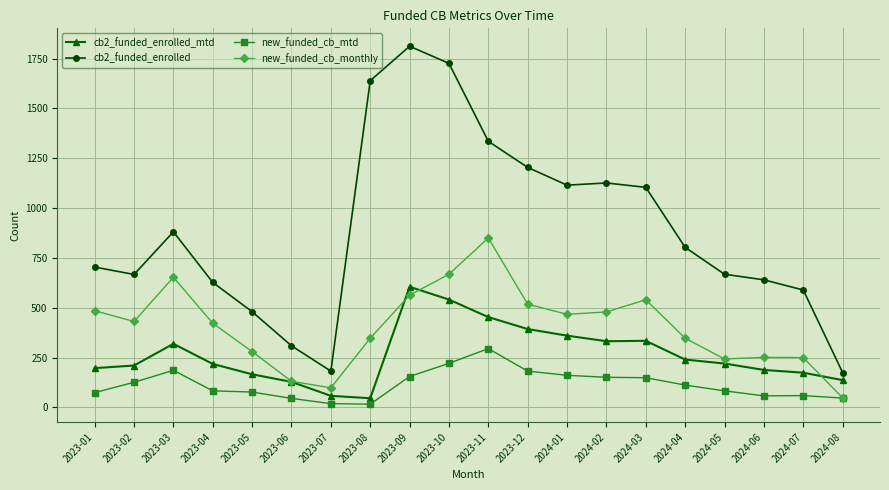

Rank the series at 2024-01 from lowest to highest value.

new_funded_cb_mtd, cb2_funded_enrolled_mtd, new_funded_cb_monthly, cb2_funded_enrolled